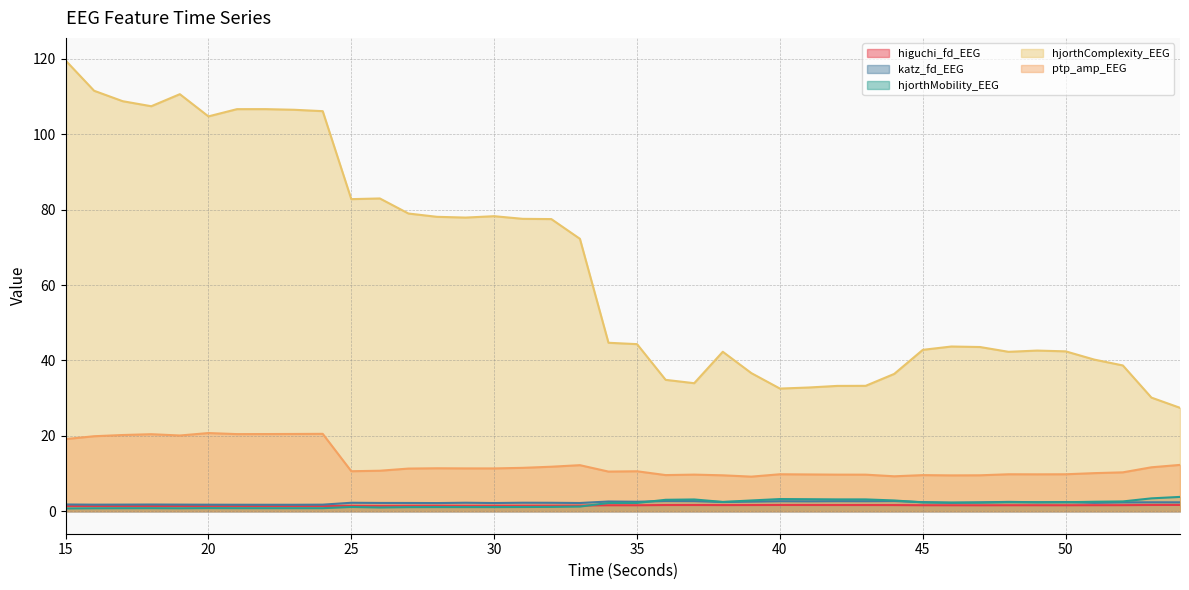

True or false: katz_fd_EEG and ptp_amp_EEG cross at least once.

False